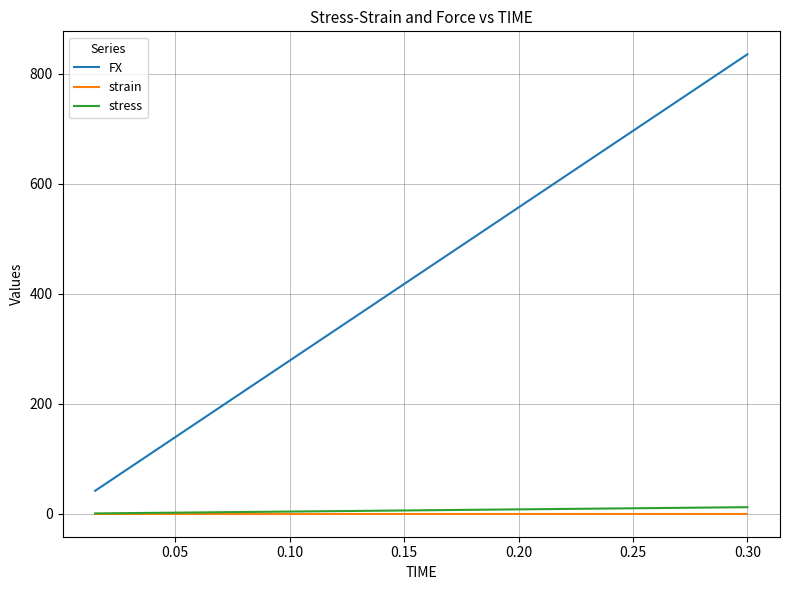

Does the chart have visible grid lines?

Yes